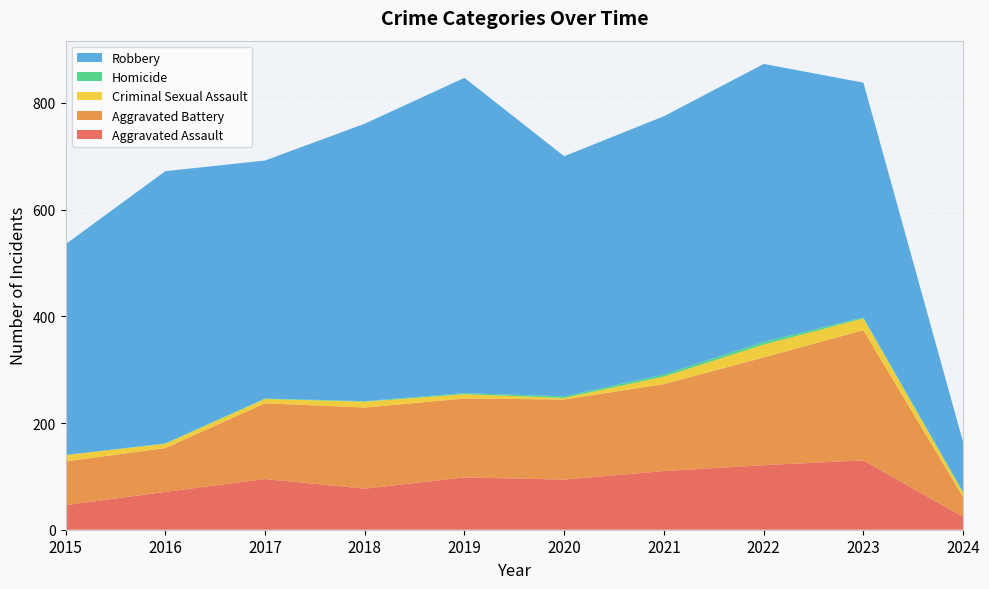

Reading left to right, extract all data points from this chart.

Aggravated Assault: 46	71	95	77	98	94	110	121	130	24
Aggravated Battery: 82	82	142	152	148	150	163	202	244	37
Criminal Sexual Assault: 12	8	8	11	8	3	14	24	22	8
Homicide: 0	1	1	1	2	3	4	5	2	2
Robbery: 395	510	446	520	591	450	484	521	440	93